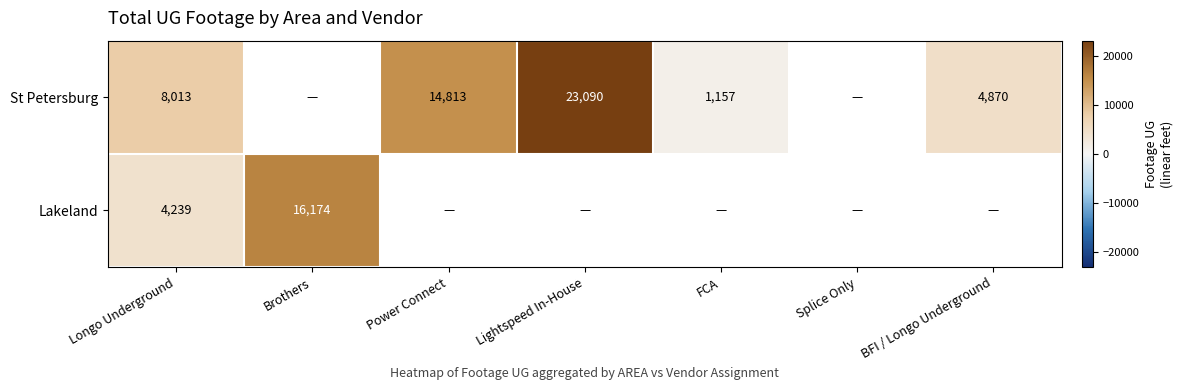

Is the value of St Petersburg at FCA greater than the value of Lakeland at Longo Underground?

No